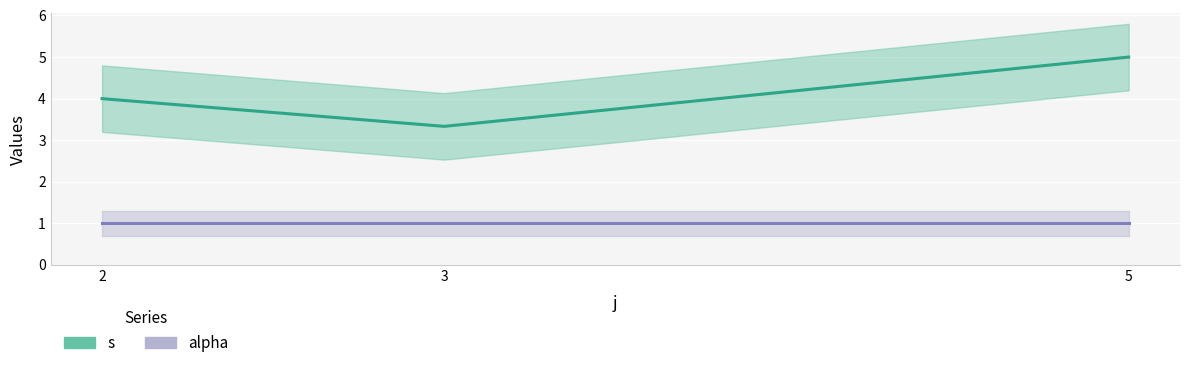

What are all the series names shown in the legend?

s, alpha